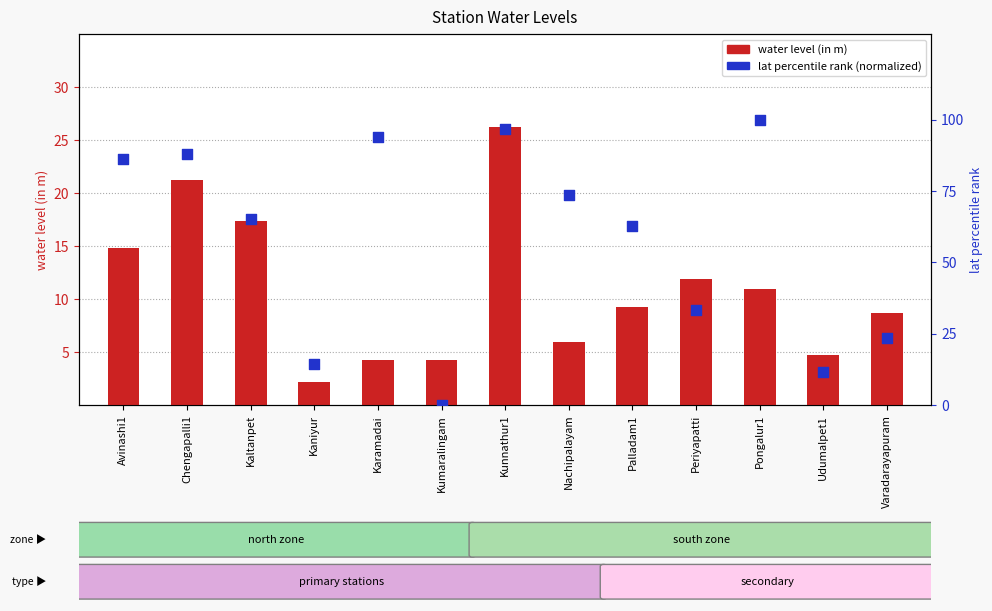

At how many categories does at least one series exceed 20?

10